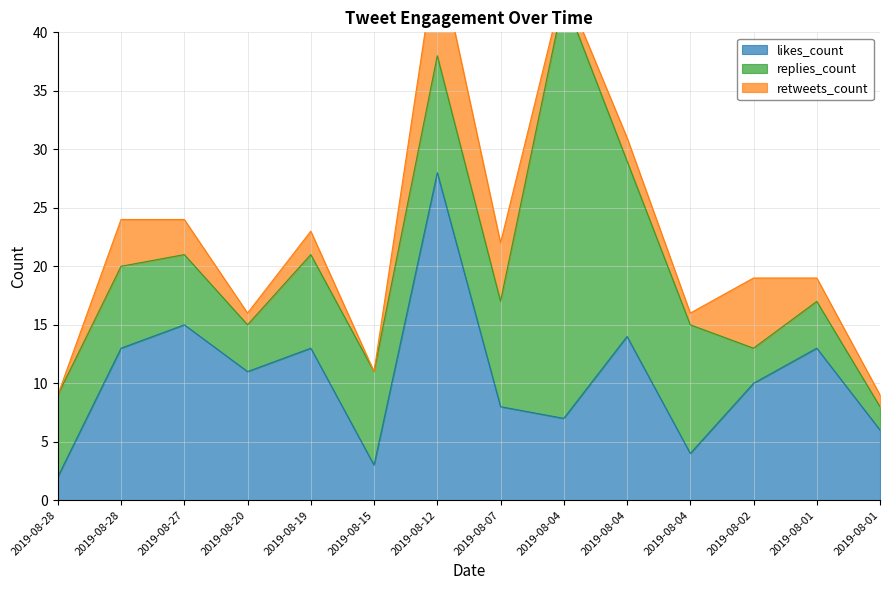

How many lines are shown in the chart?

3